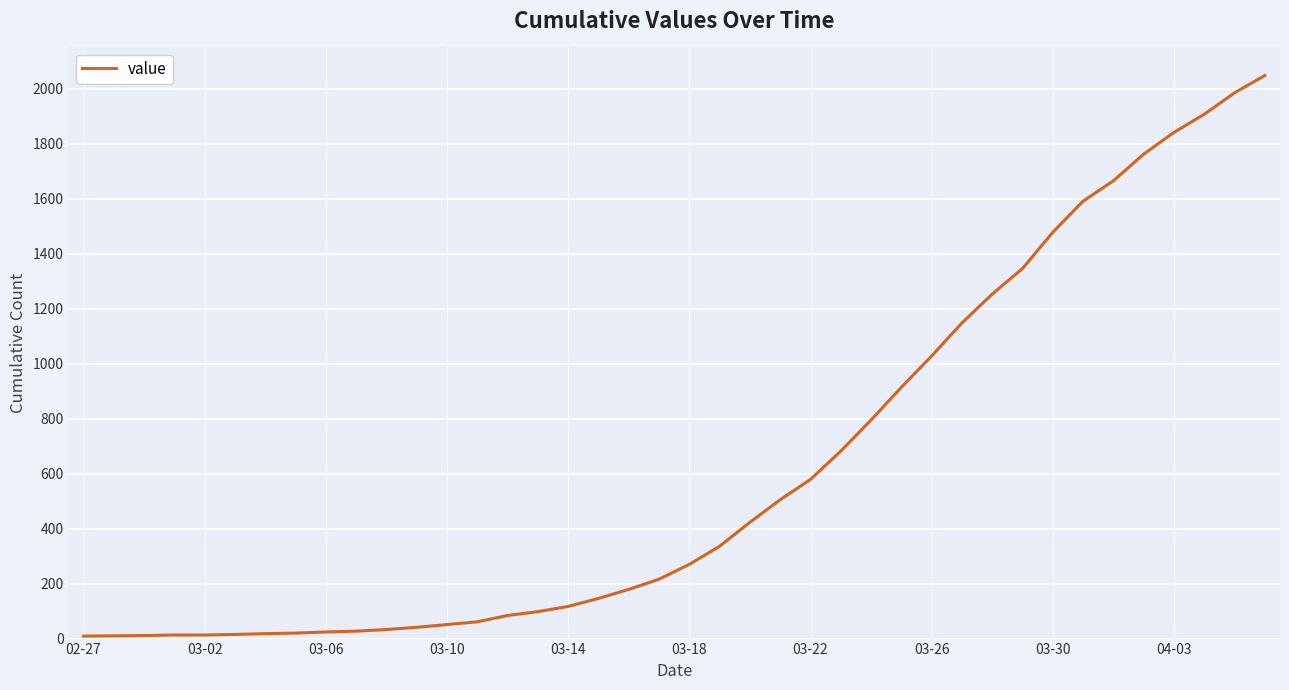

What is the difference between the maximum and minimum values?

2039